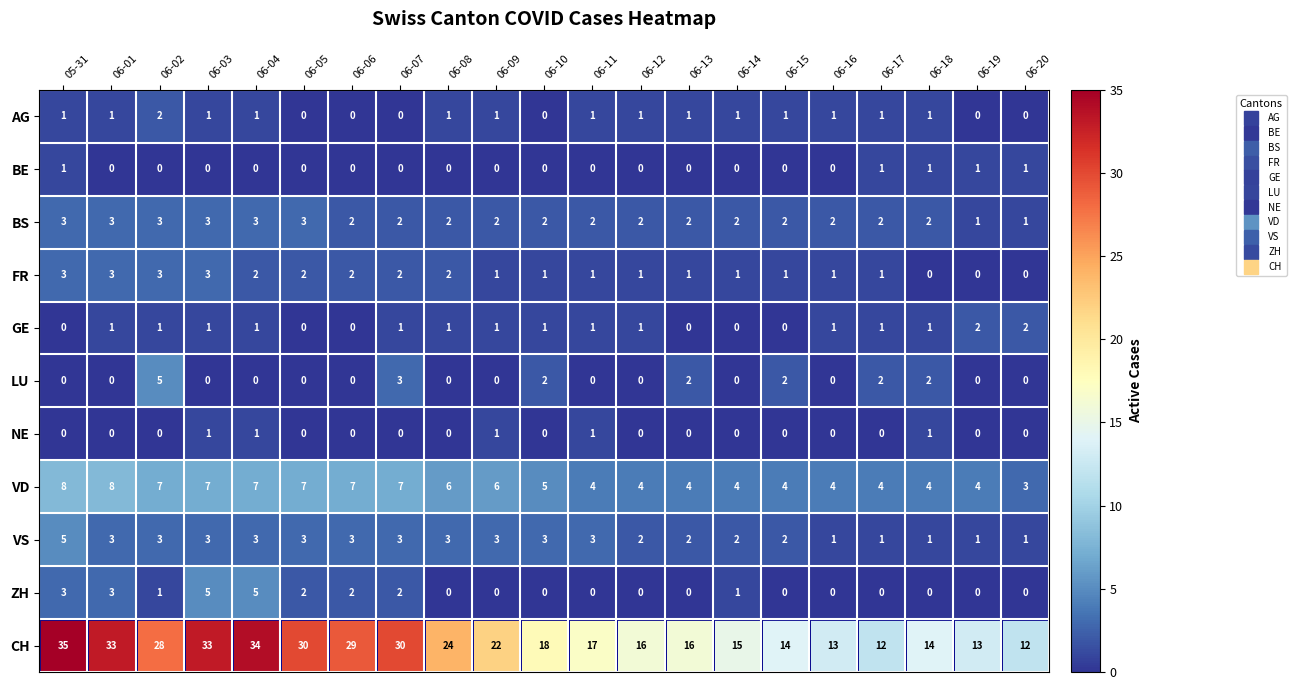

How many FR values are between 1 and 2?

14